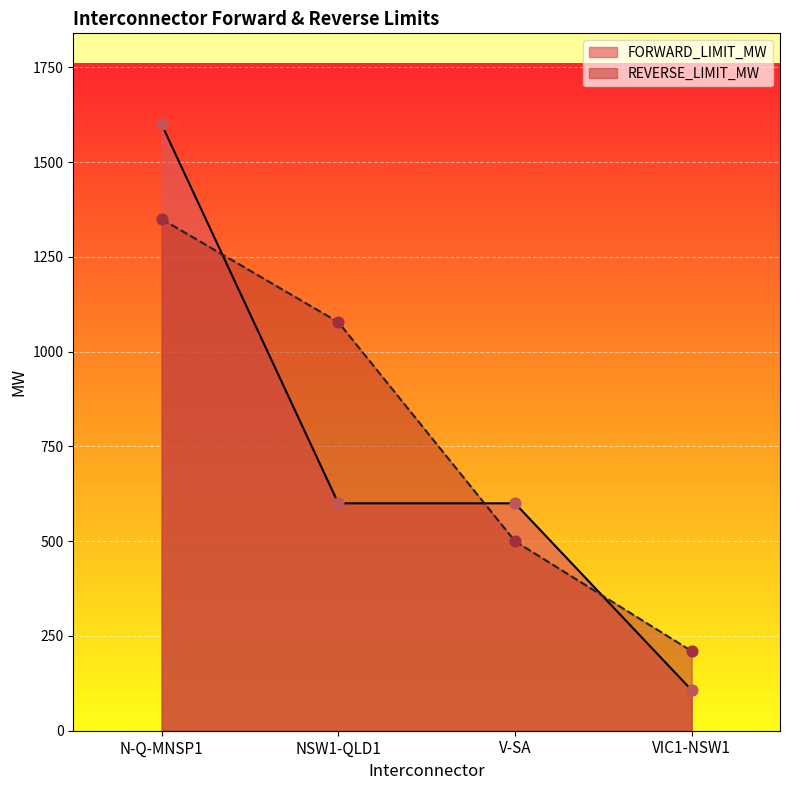

Which series contains the highest Y value?

FORWARD_LIMIT_MW